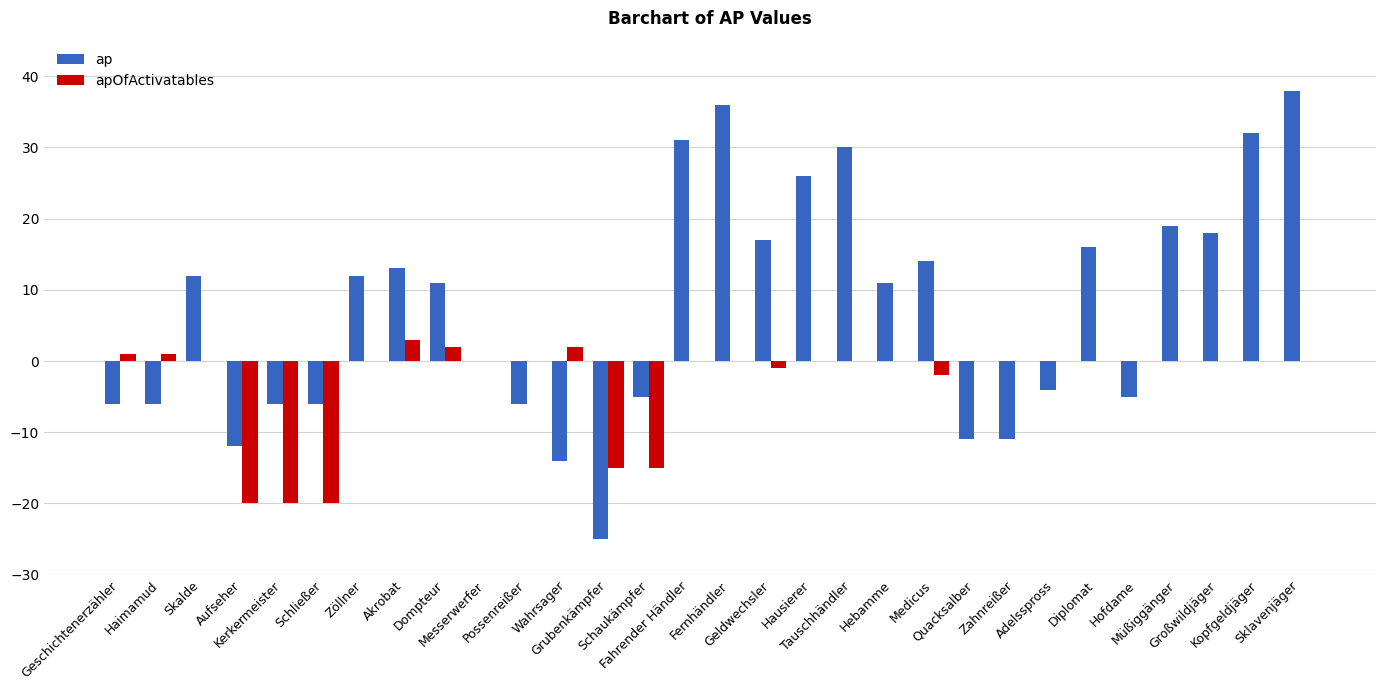

Count the number of data series in this chart.

2